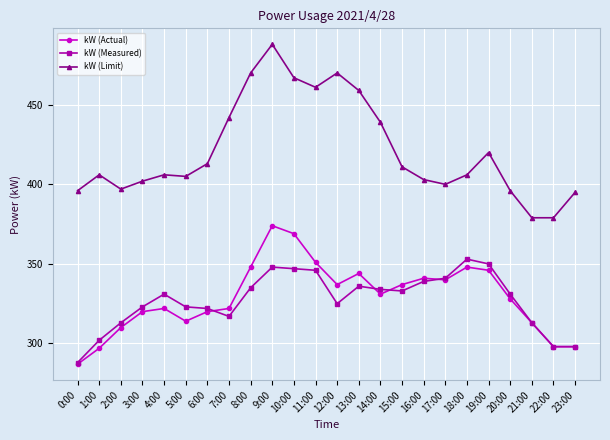

Where is the first local minimum for kW (Actual)?

5:00